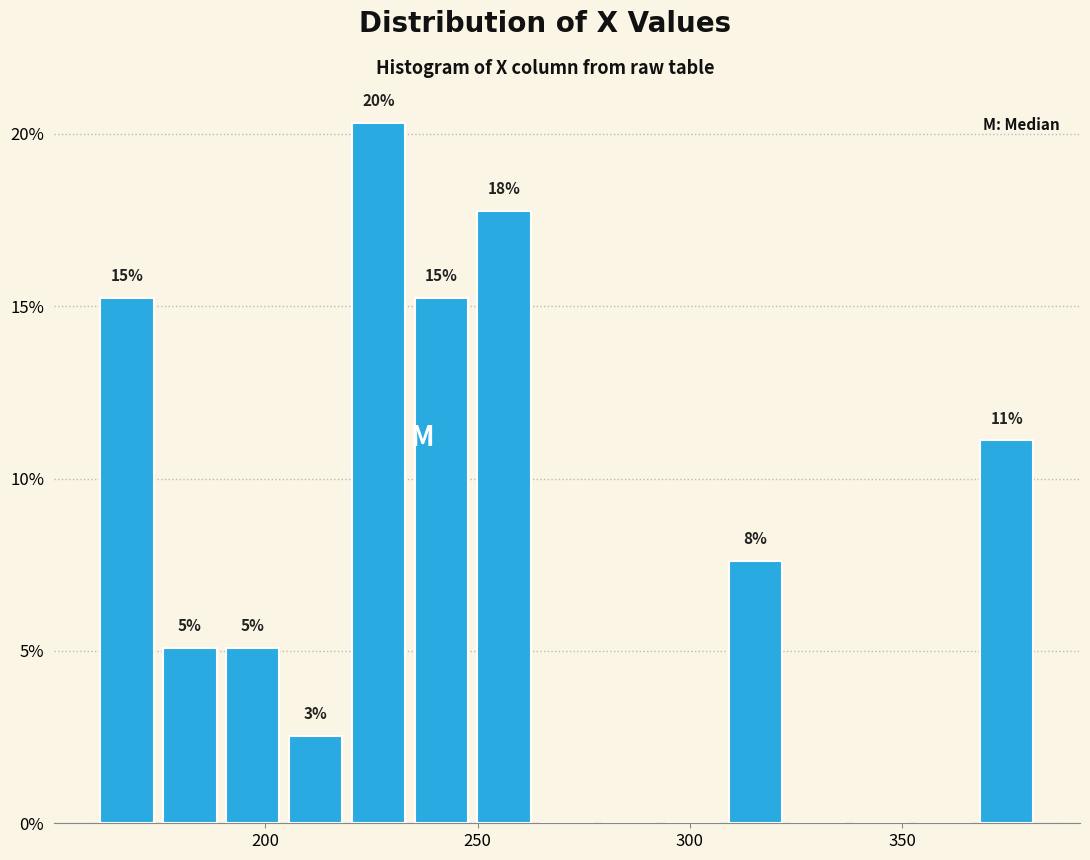

Read against the x-axis, roughly where is the centre of the tallest bar?

225